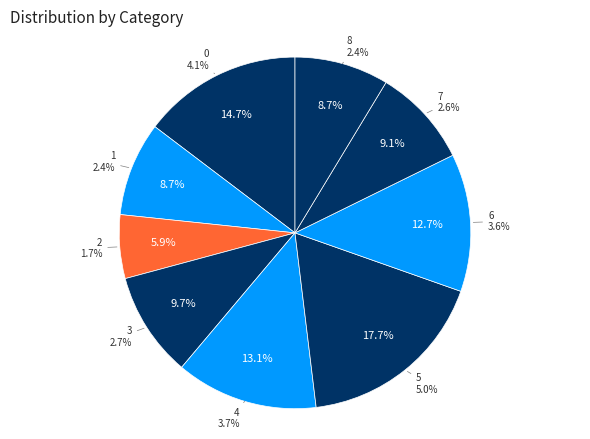

How many slices are in this pie chart?

9